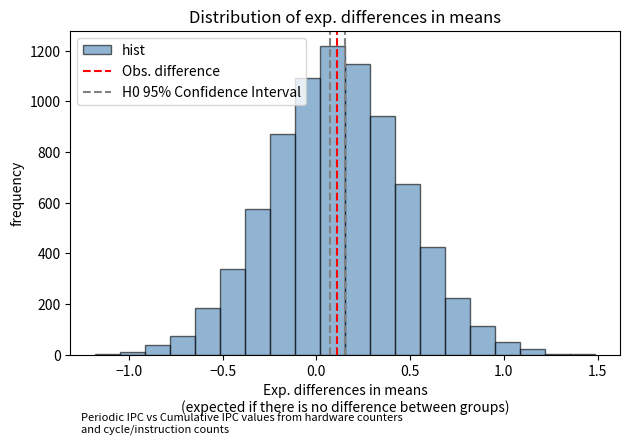

Read against the x-axis, roughly where is the centre of the tallest bar?

0.10